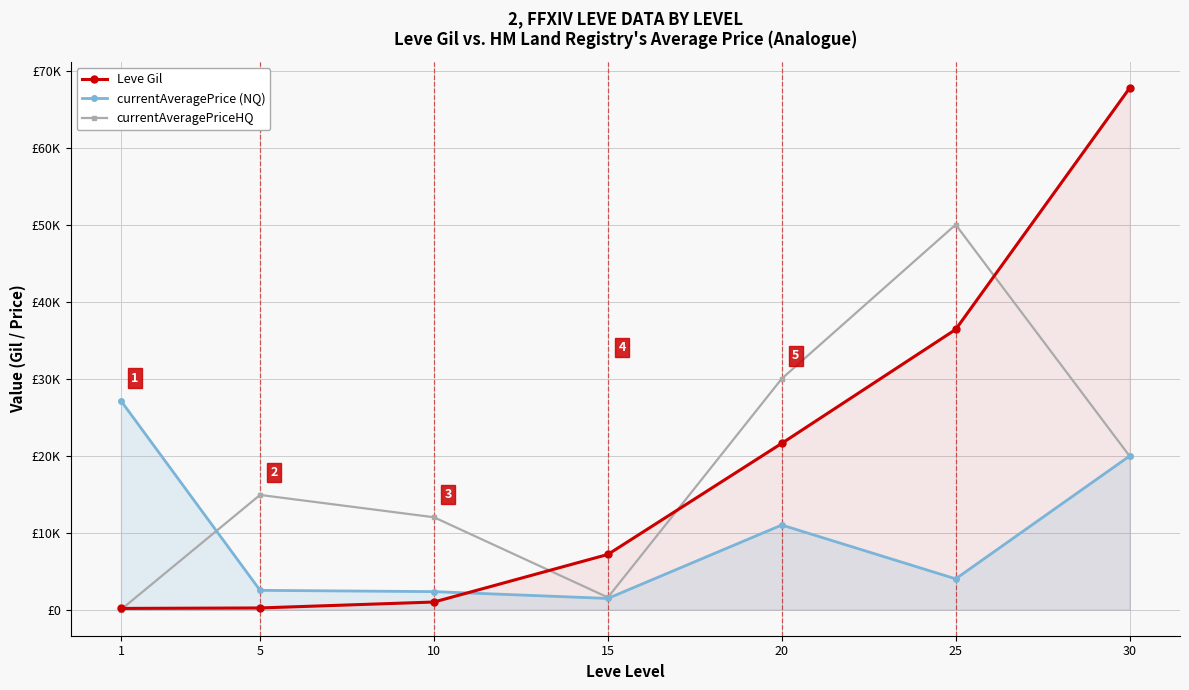

How many lines are shown in the chart?

3